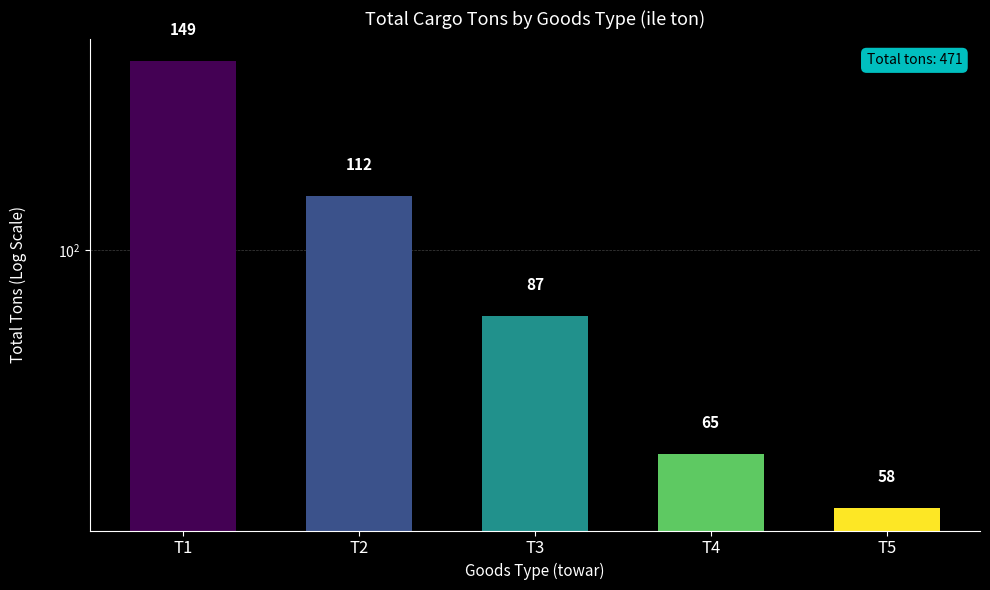

Which label corresponds to the largest value in the chart?

T1